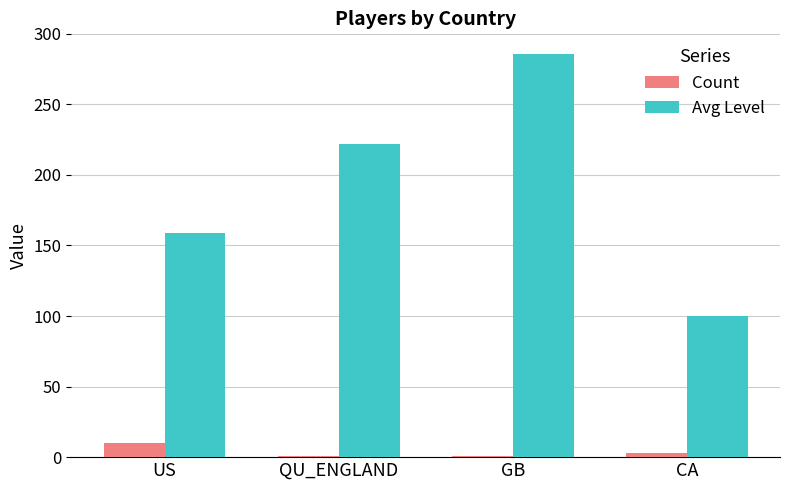

The Avg Level series shows 100 at CA. True or false?

True